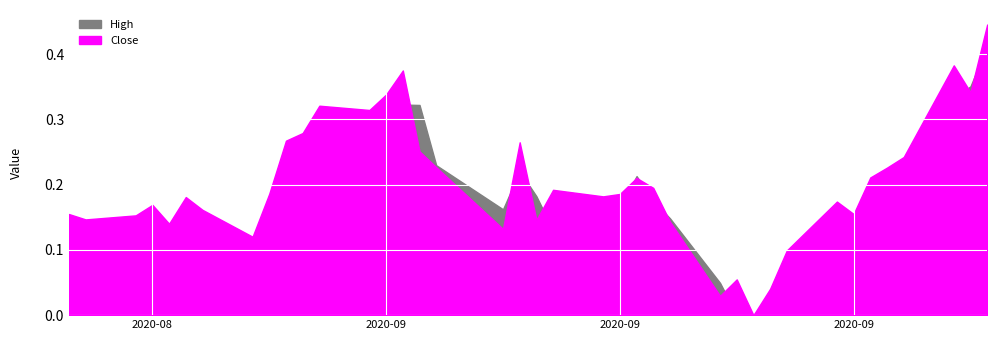

How many lines are shown in the chart?

2